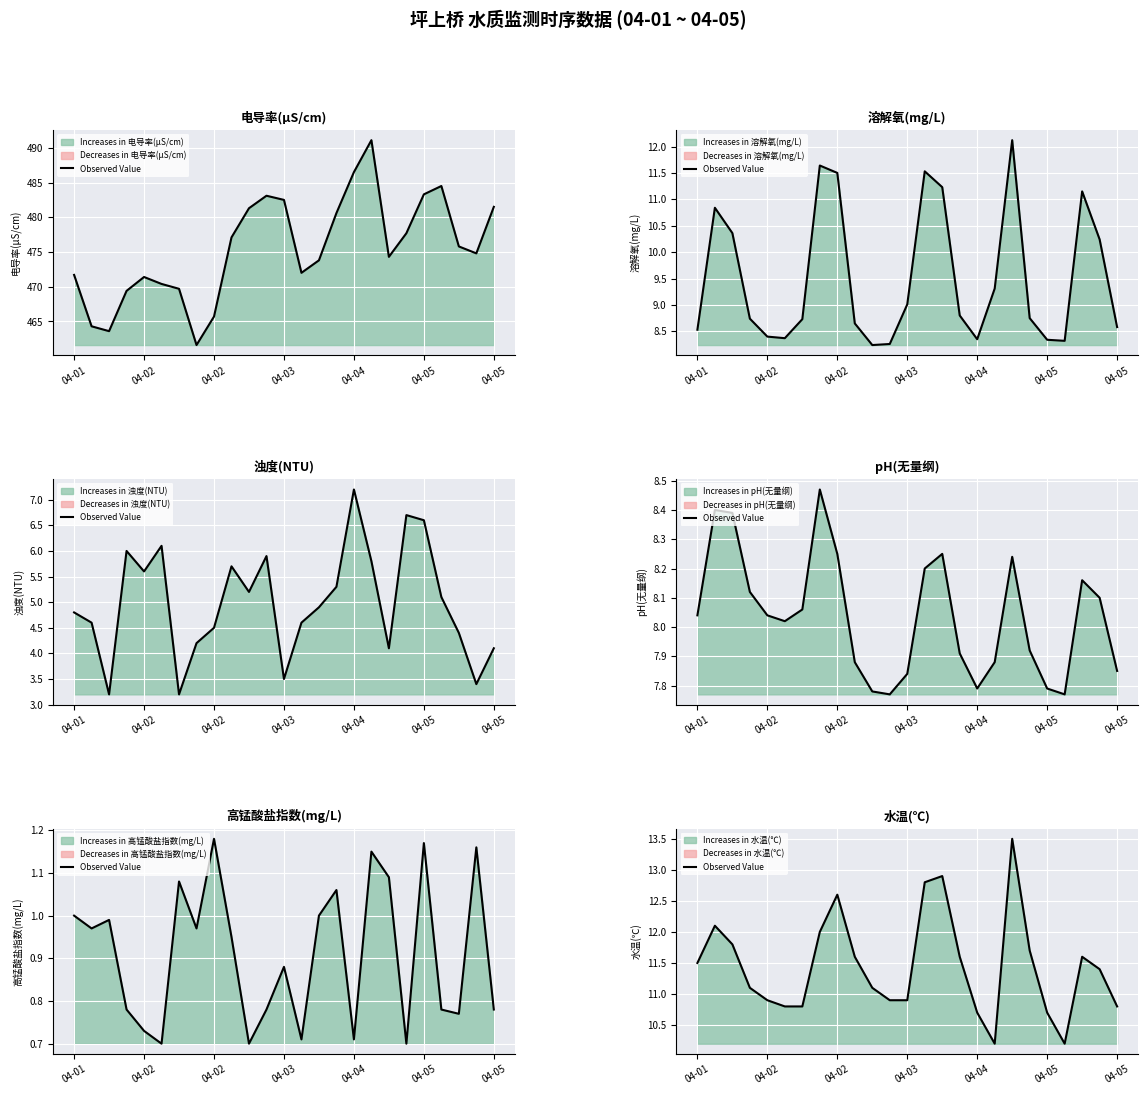

How many lines are shown in the chart?

1